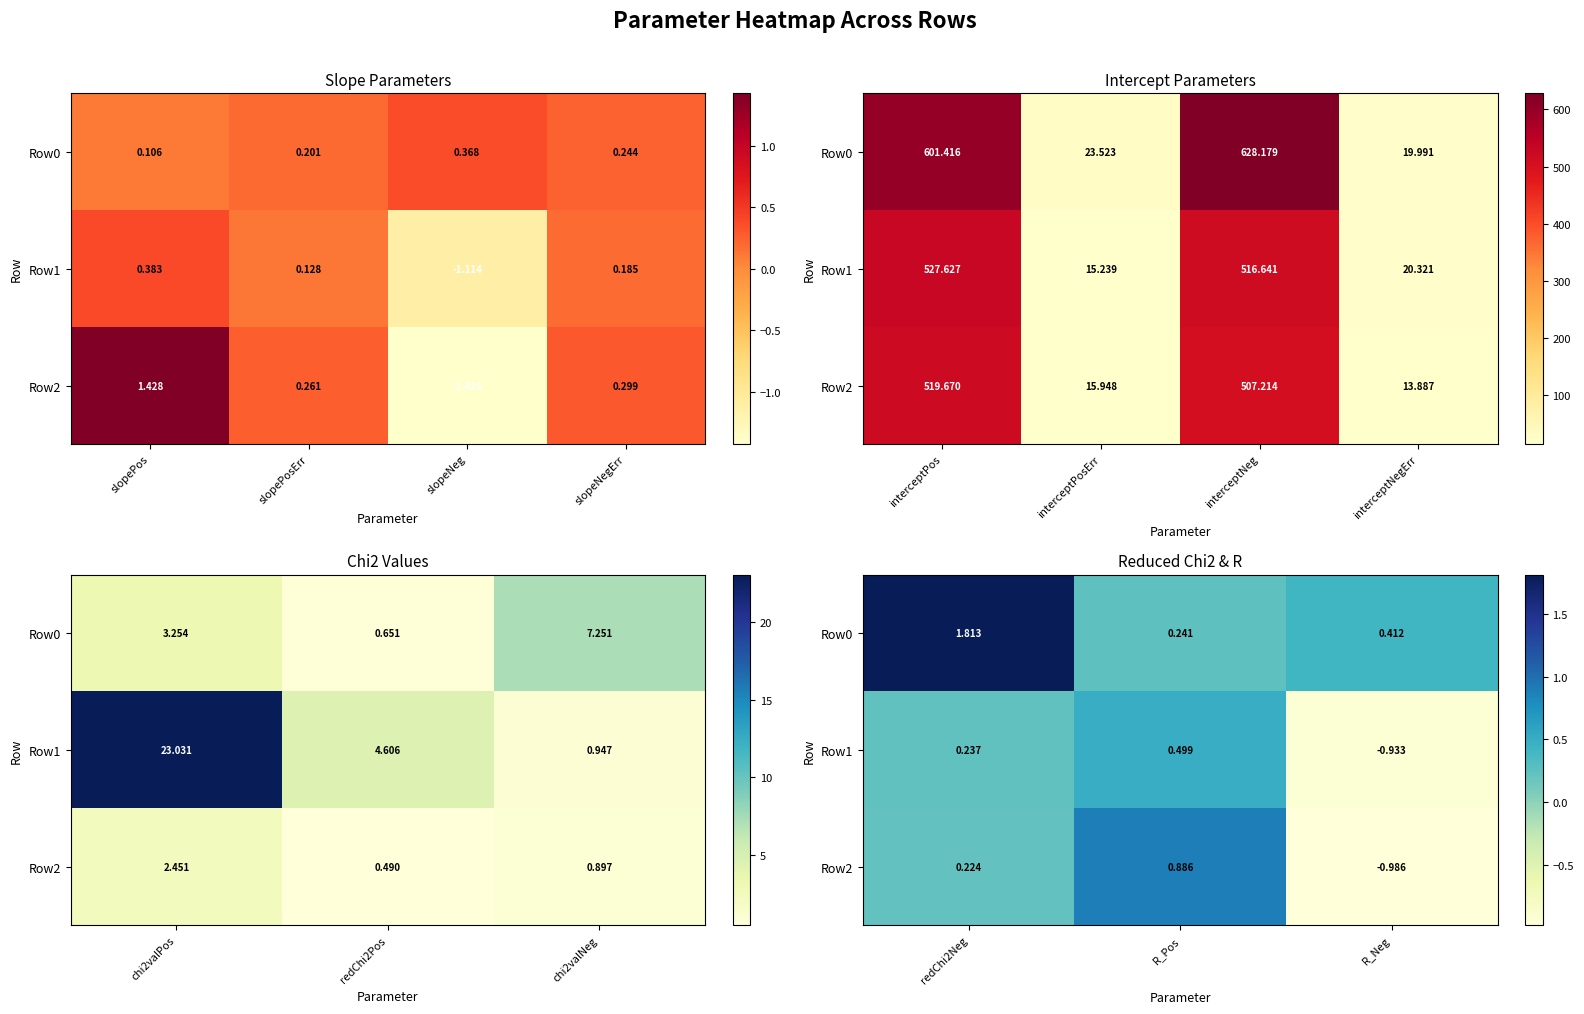

What is the maximum value for Row0?

1.8